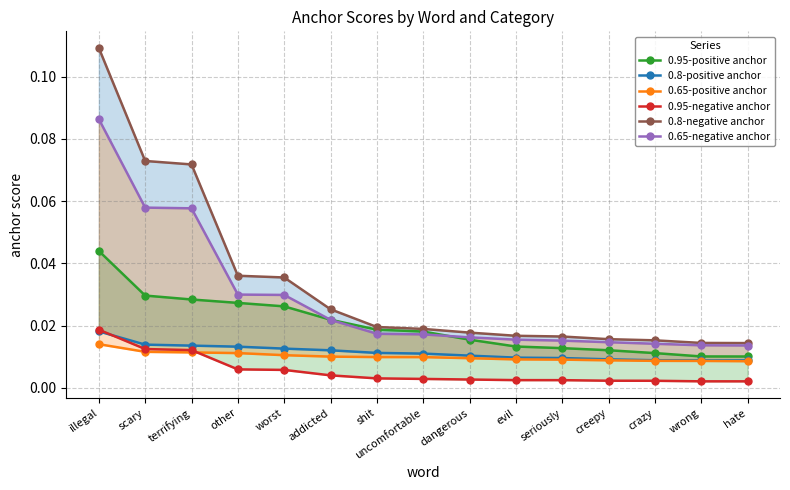

What are all the series names shown in the legend?

0.95-positive anchor, 0.8-positive anchor, 0.65-positive anchor, 0.95-negative anchor, 0.8-negative anchor, 0.65-negative anchor